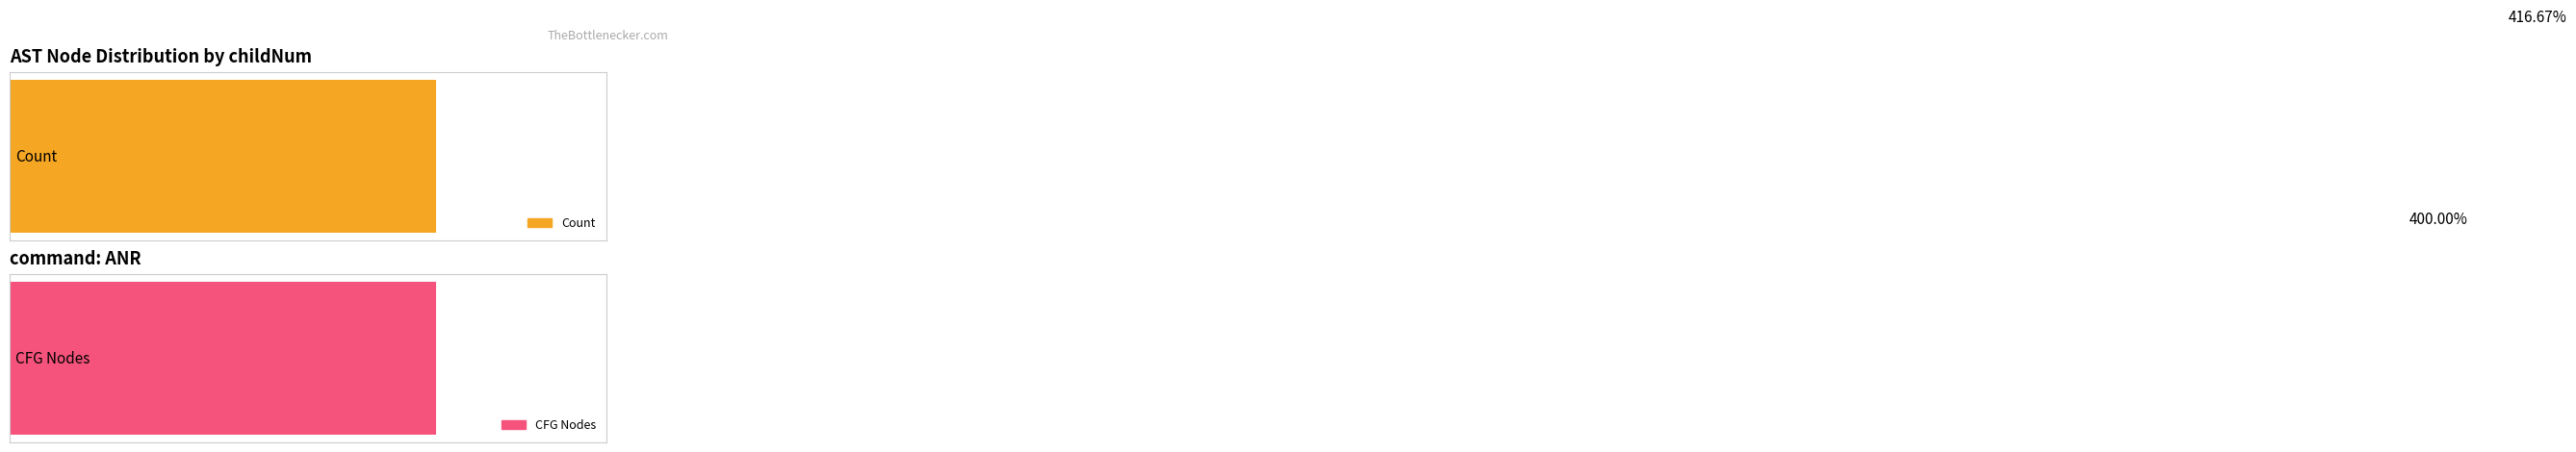

Which series has the largest total across all categories?

Count